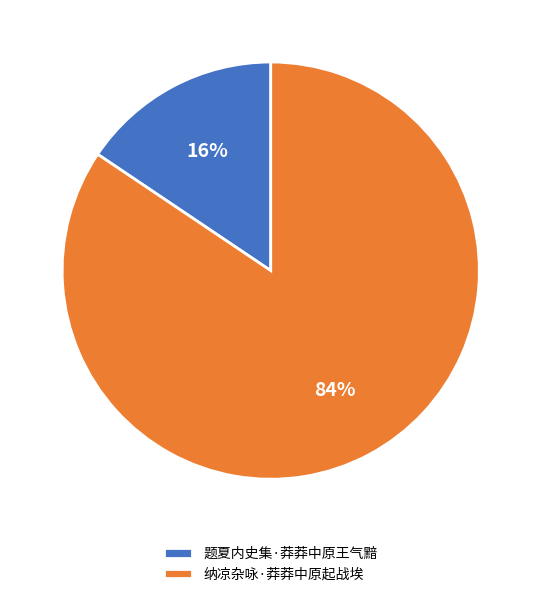

True or false: 纳凉杂咏·莽莽中原起战埃 accounts for 84% of the total.

True